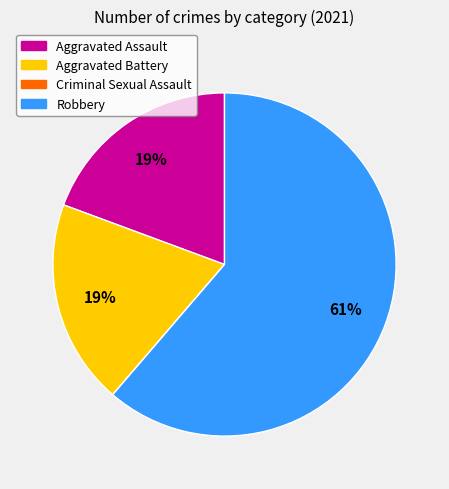

To the nearest percent, what is the difference between the Robbery and Aggravated Battery slice percentages?

42%